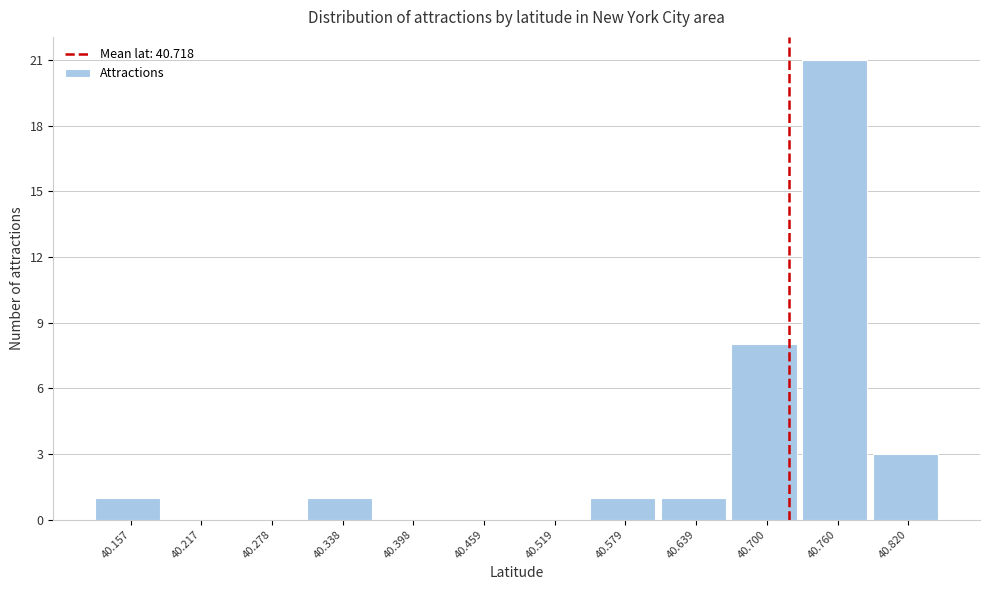

What is the height of the bar covering 40.67 to 40.73 on the x-axis? Neither the bar edges nor the heights are printed on the chart, so give them approximately, as read against the axes.

8